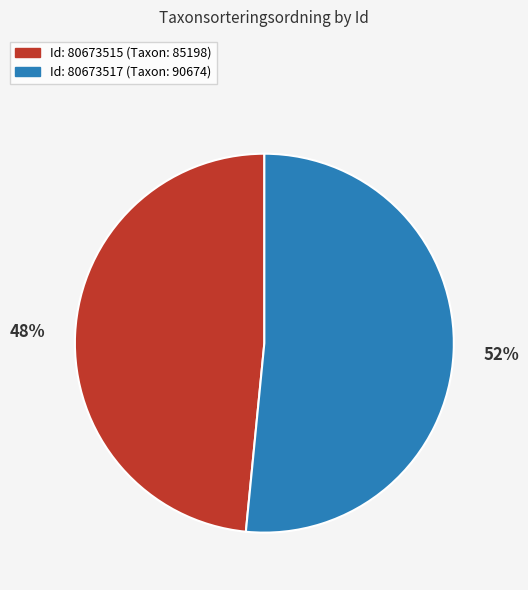

To the nearest percent, what is the average slice percentage?

50%